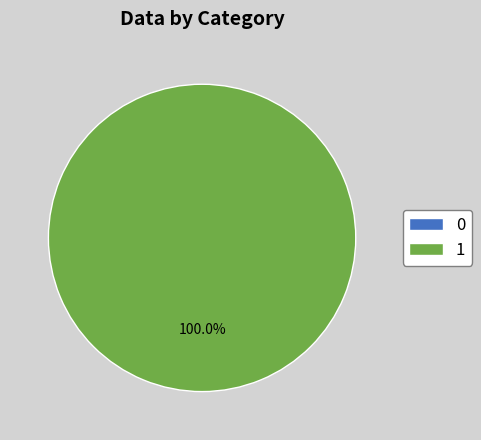

Which category accounts for the majority?

1